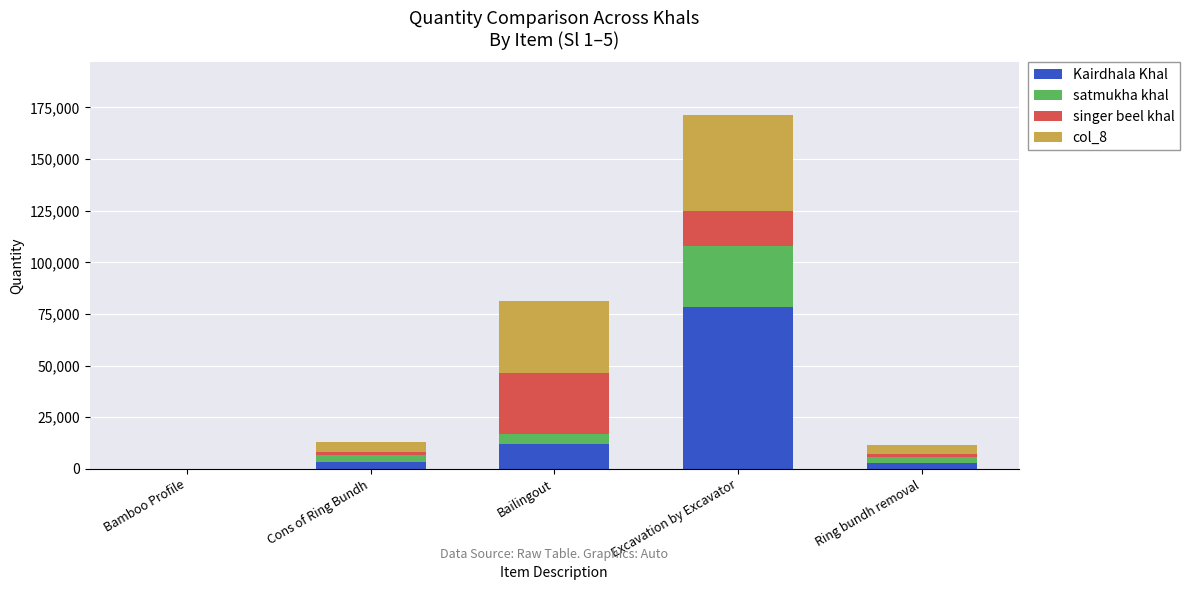

At which category is the sum across all series the highest?

Excavation by Excavator